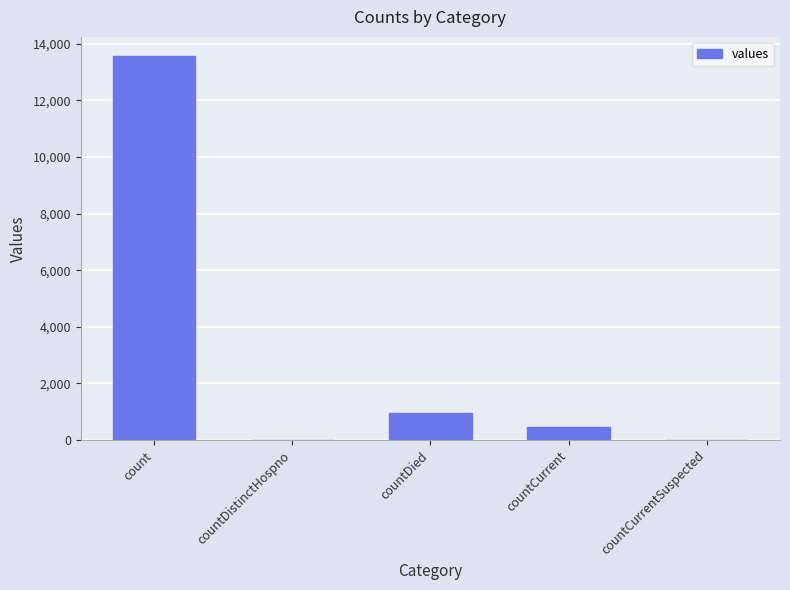

Which has a higher value, count or countCurrentSuspected?

count